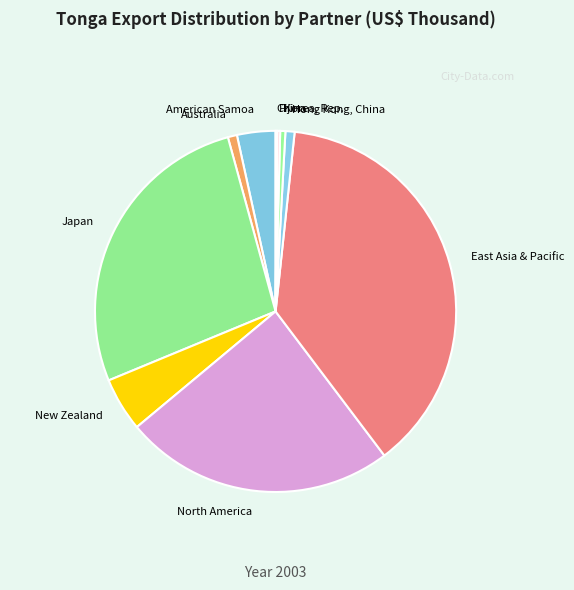

True or false: North America accounts for 12% of the total.

False